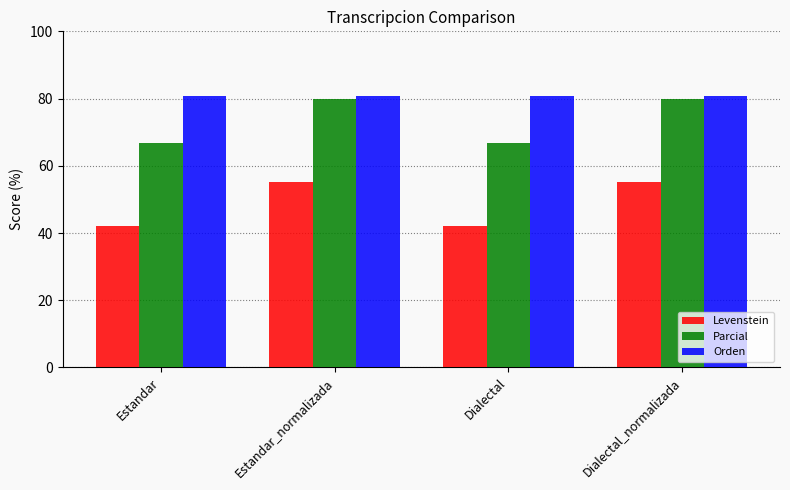

What is the label of the 4th bar from the left?

Dialectal_normalizada